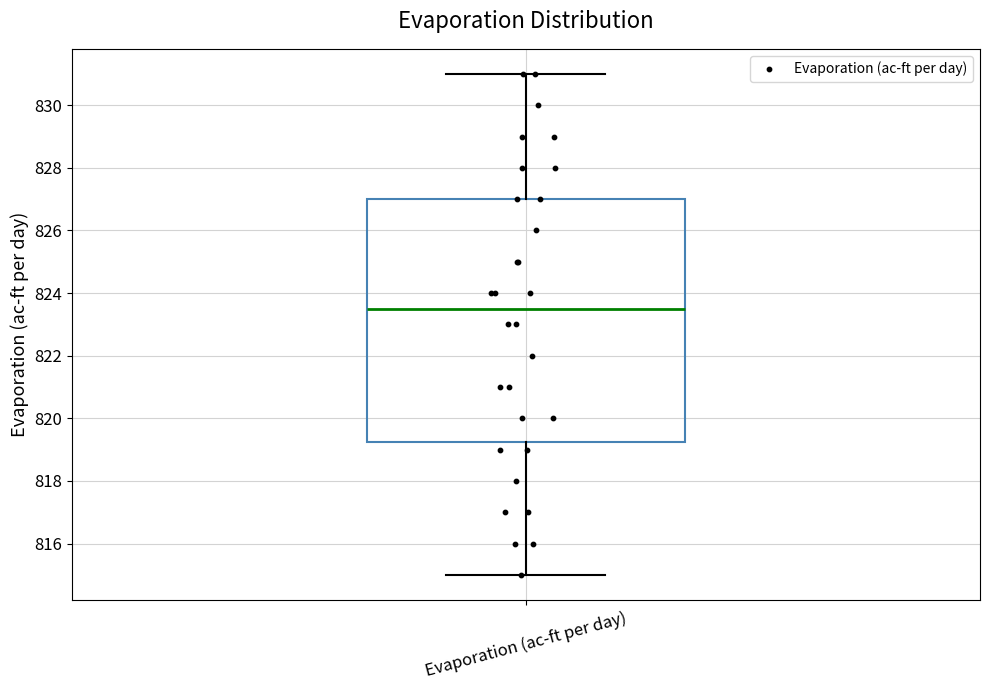

Where is the upper edge of the box for Evaporation (ac-ft per day) on the y-axis? The values are not printed on the chart, so give them approximately, as read against the axis.

827.0